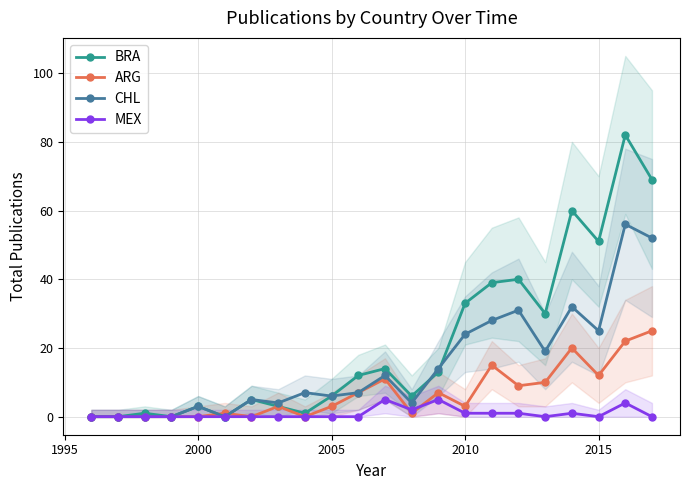

What position from the left is 2015?

20